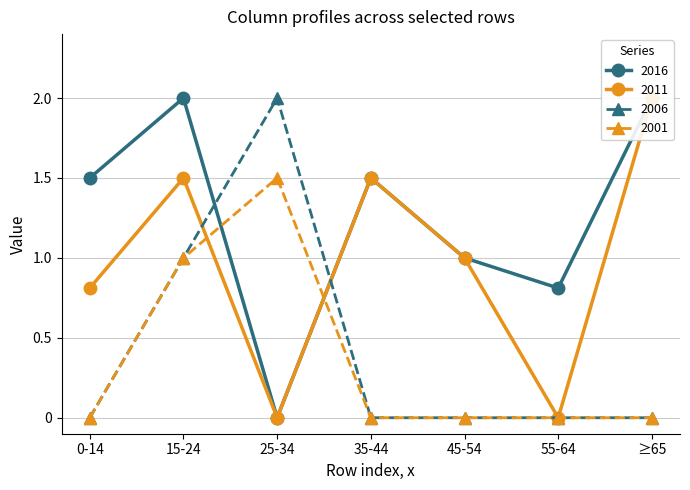

True or false: 2006 has more than 0 interior local peaks.

True